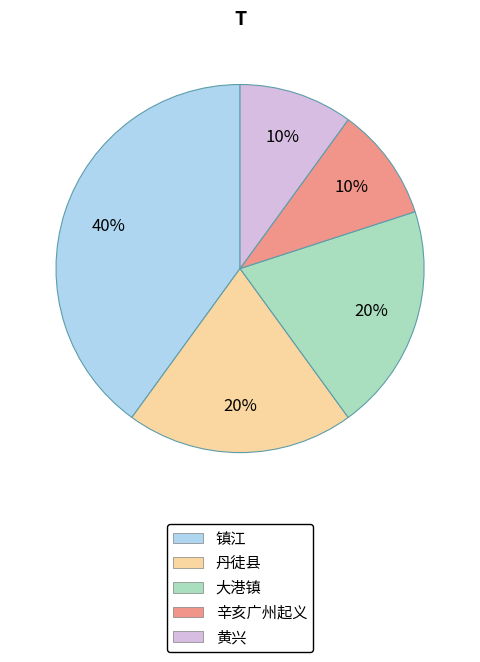

Which slice is the largest?

镇江